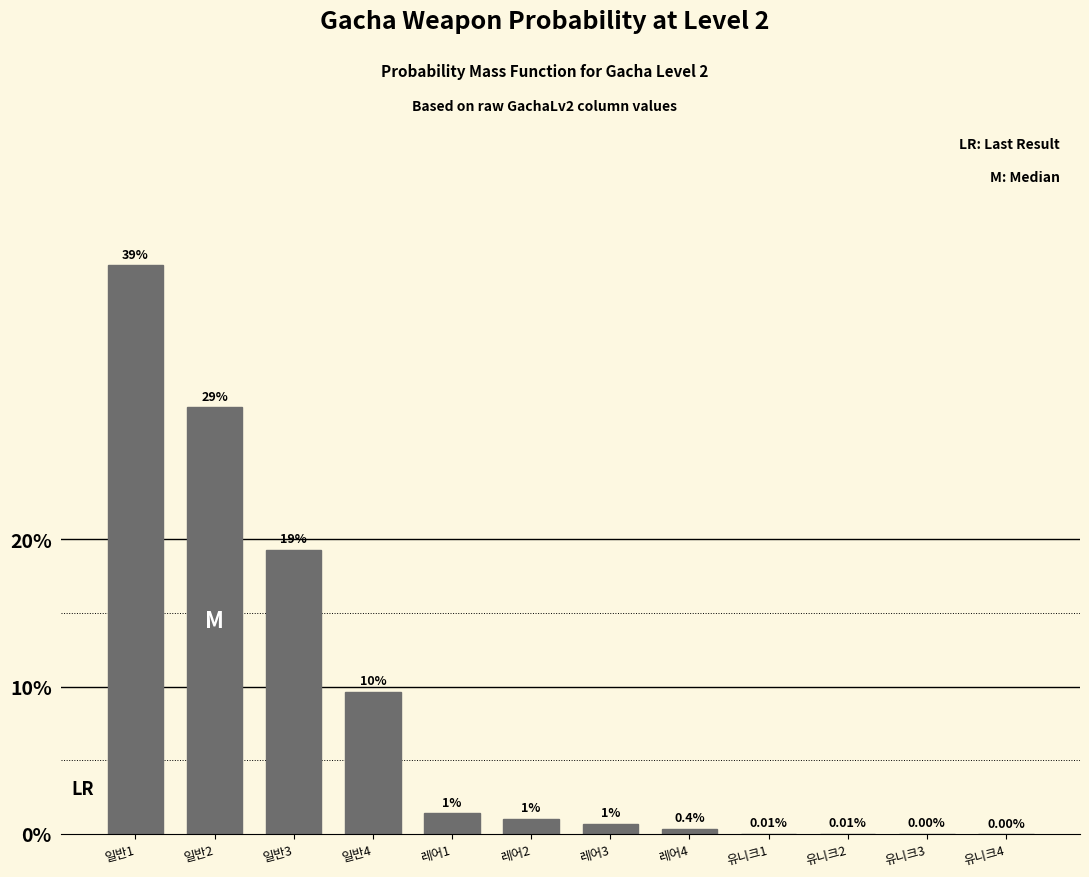

Which has a higher value, 유니크3 or 일반1?

일반1